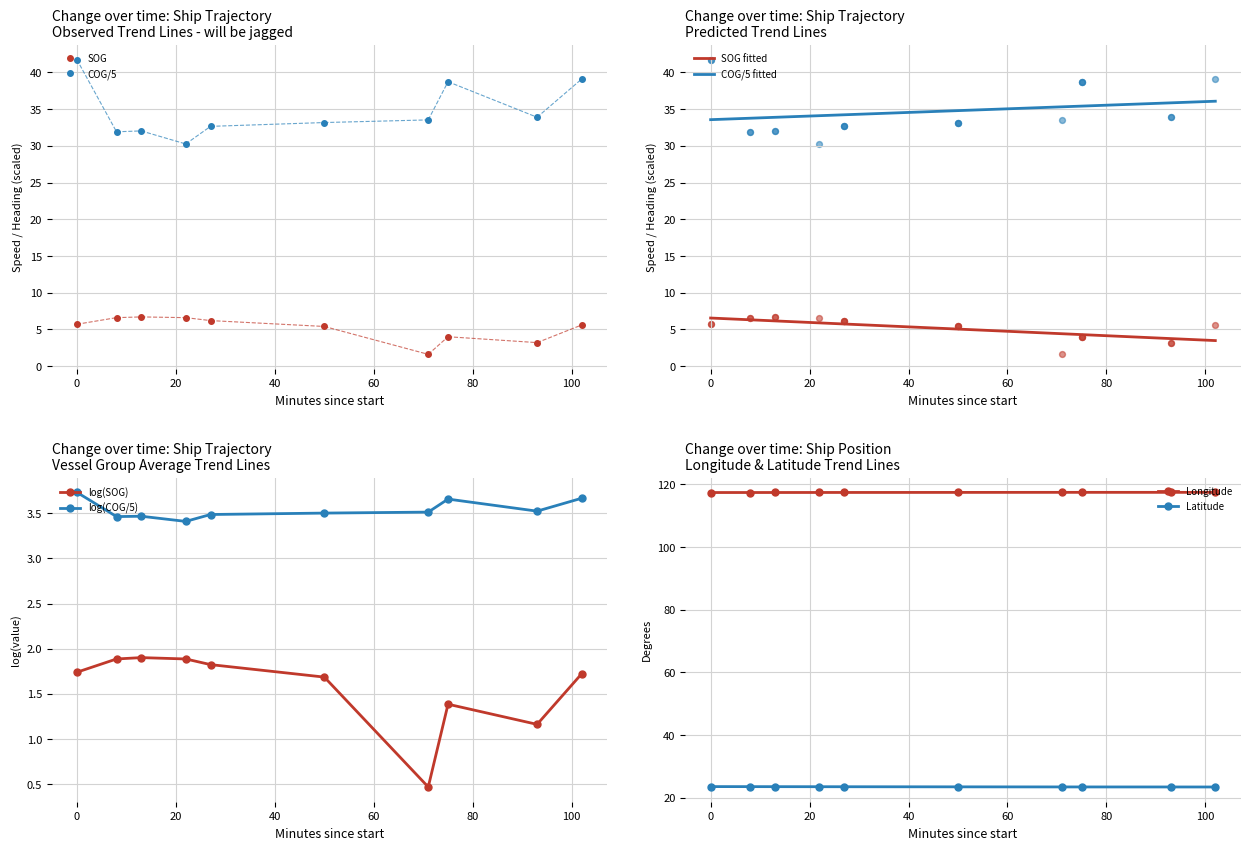

True or false: COG/5 fitted and SOG fitted intersect in this chart.

False